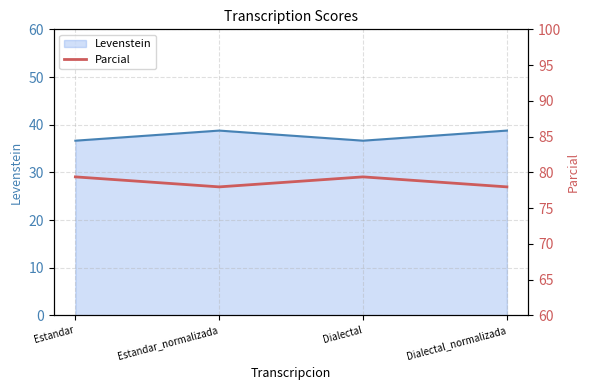

At which category does Levenstein reach its first local peak?

Estandar_normalizada